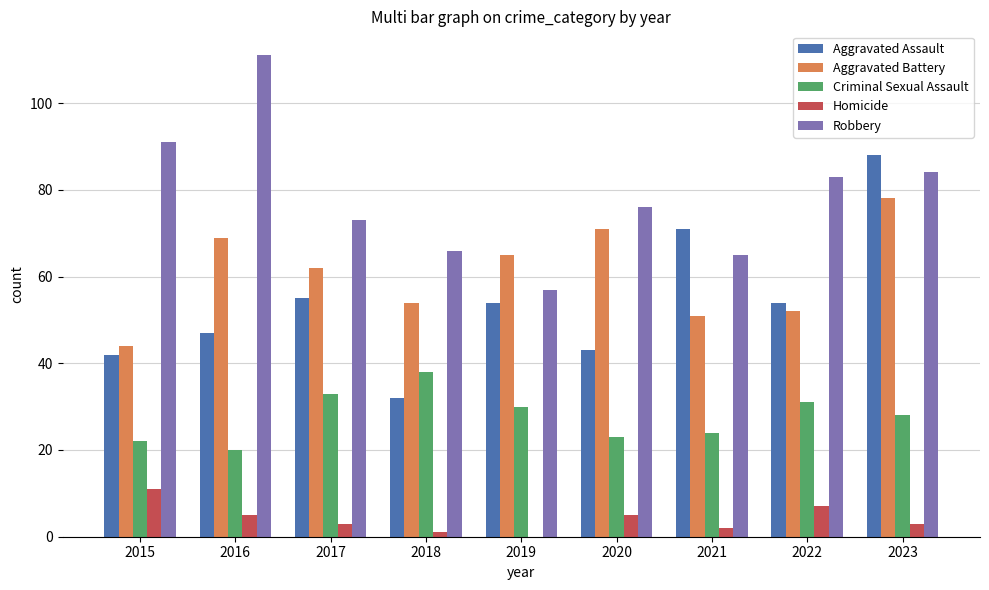

Which series has the largest total across all categories?

Robbery